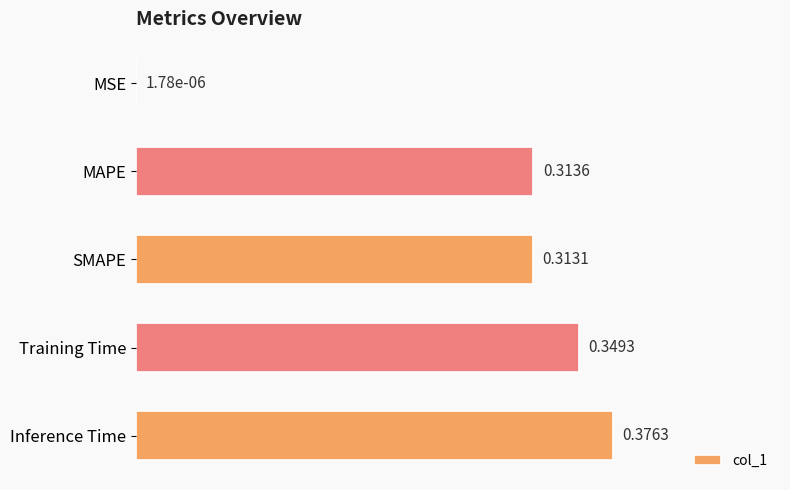

What is the sum of all values?

1.4